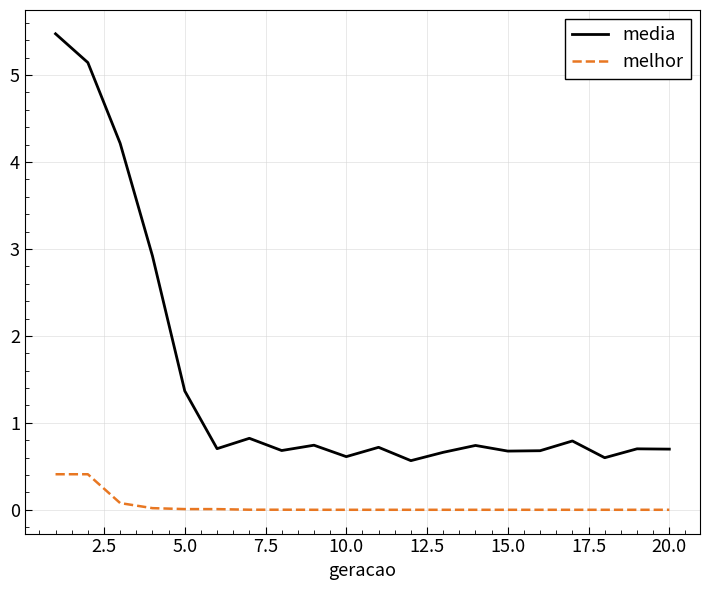

True or false: melhor and media cross at least once.

False